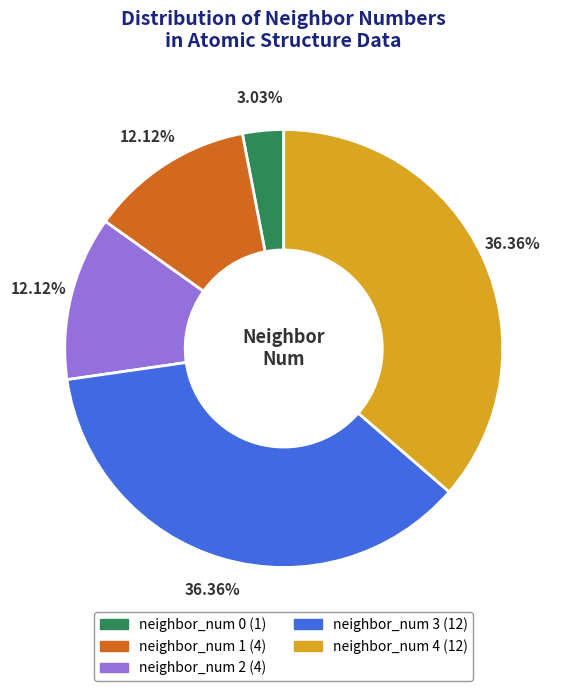

Is there any slice that represents more than half of the pie?

No